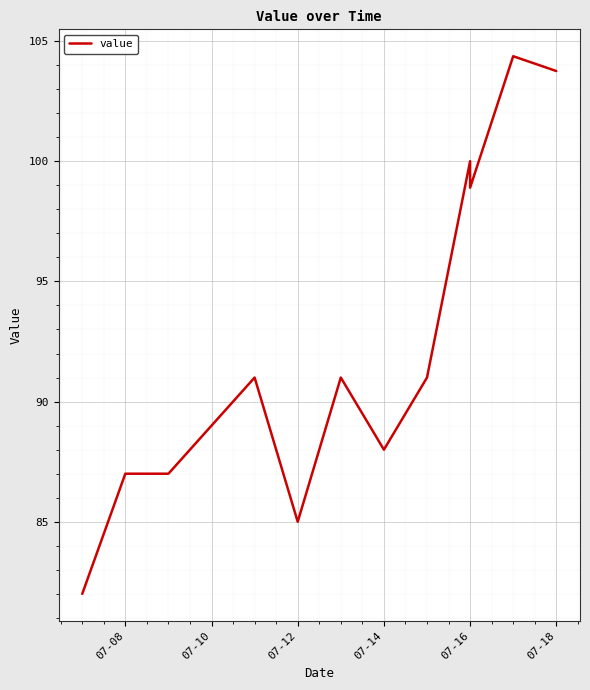

What is the average value?

92.2